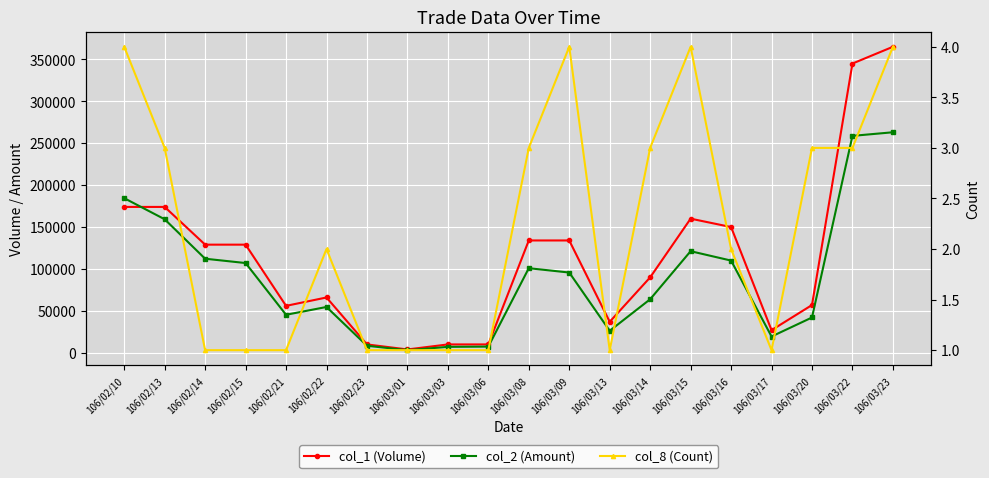

What is the label of the 14th point from the right?

106/02/23